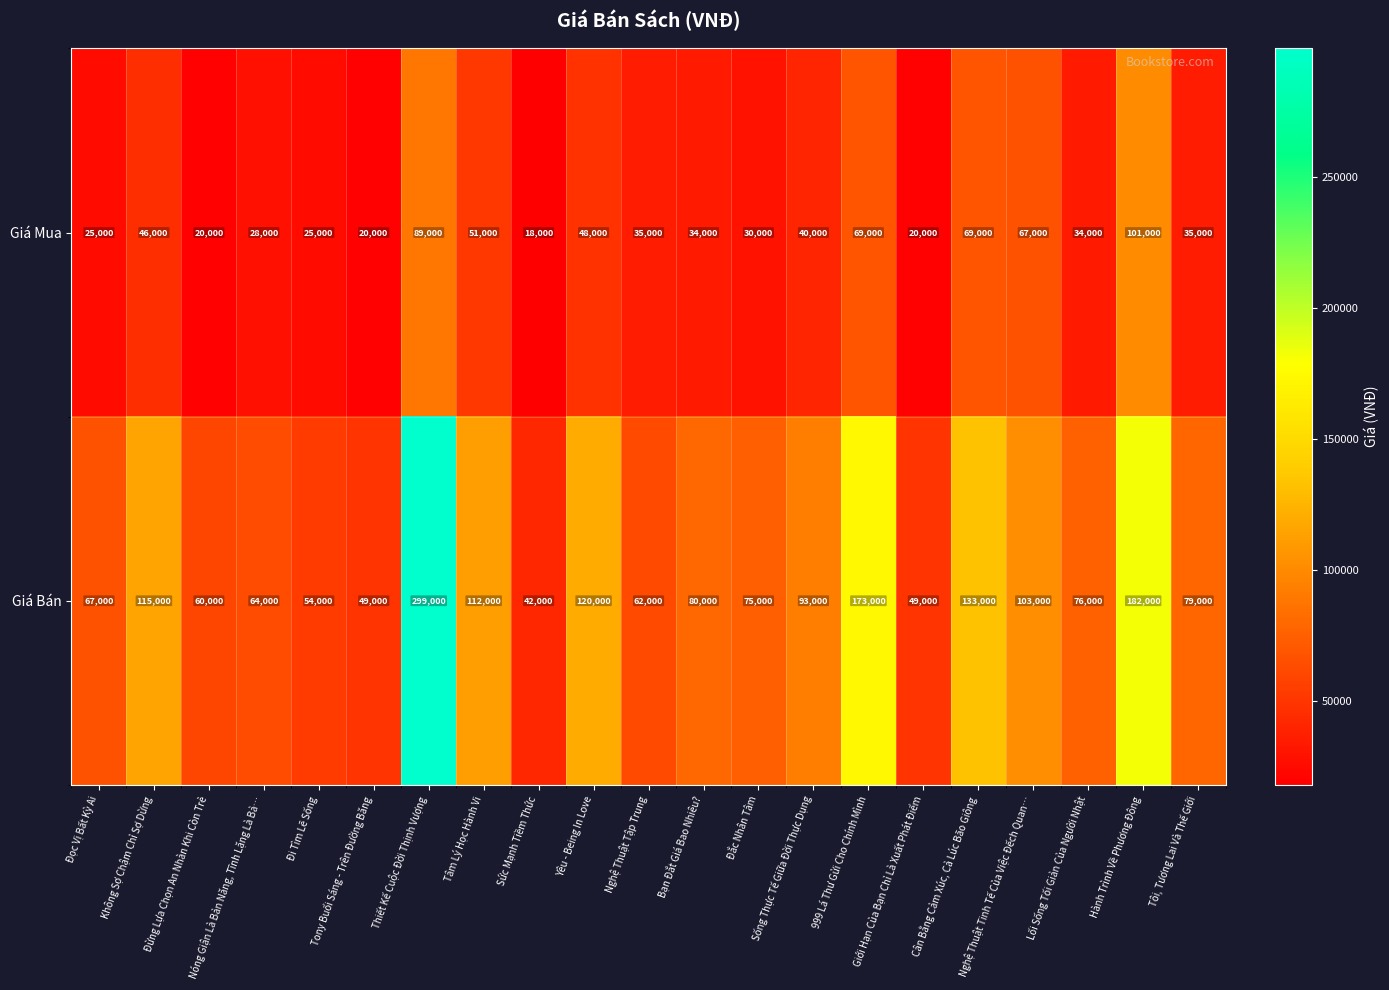

What is the maximum value shown in the chart?

299000